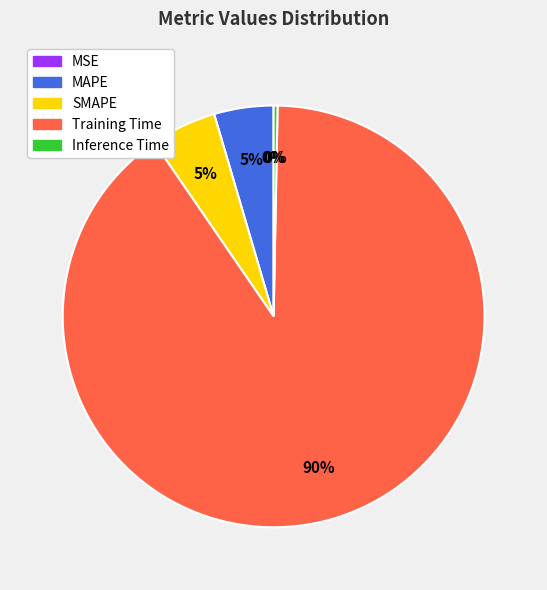

Combined, do Inference Time and Training Time account for over 50%?

Yes